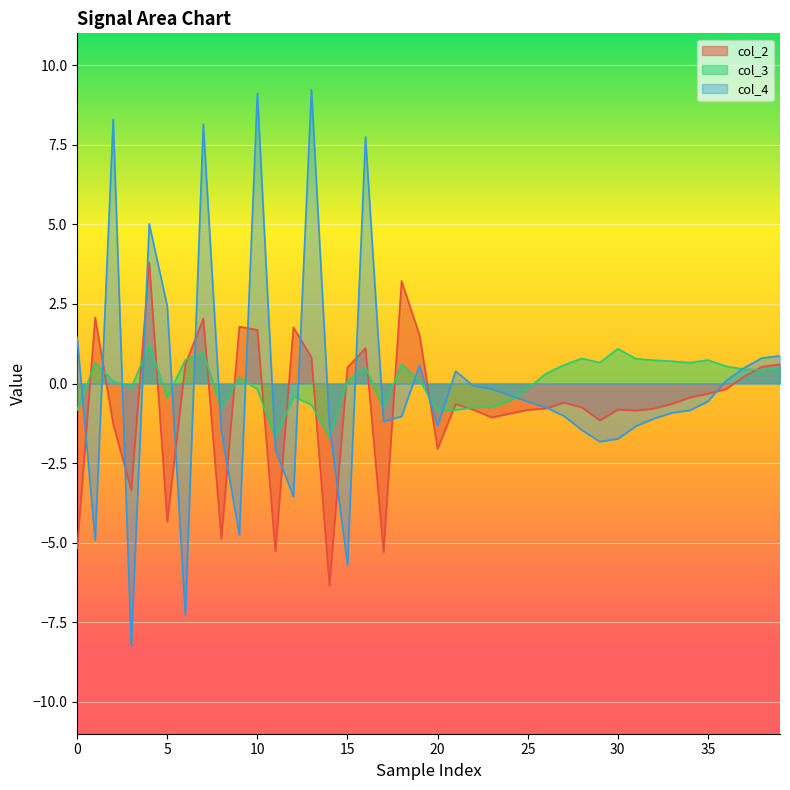

How many interior local peaks does the col_2 series have?

10